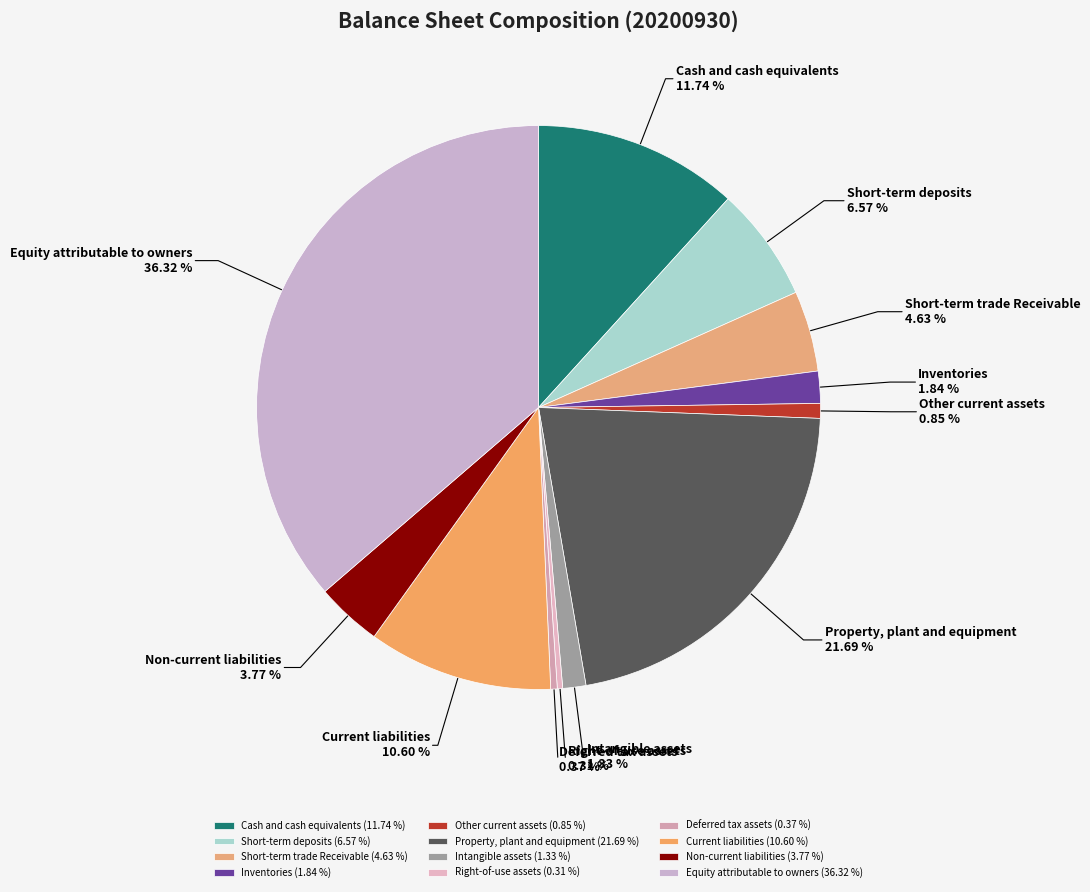

Does any single category account for the majority?

No